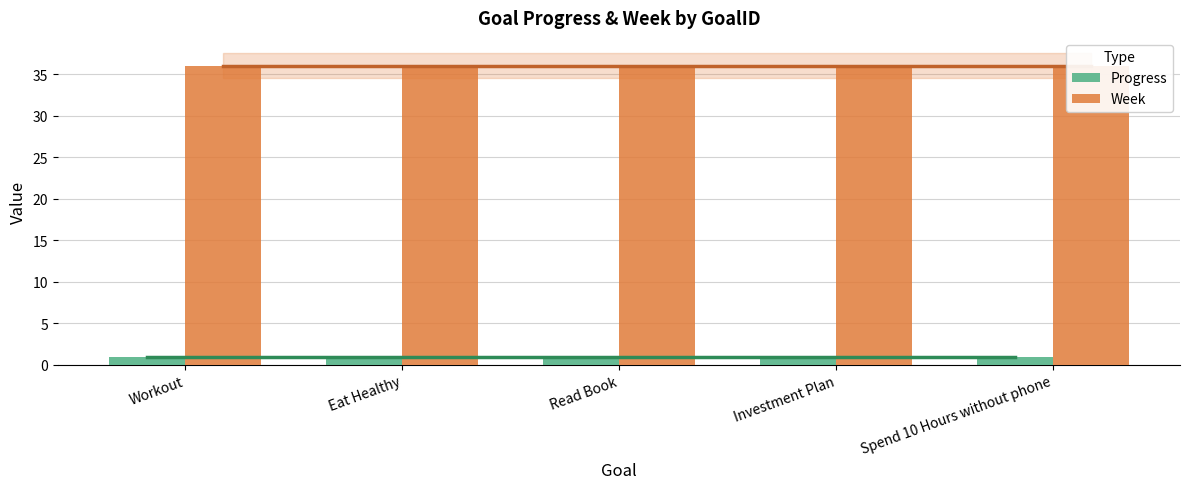

What is the average value of the Progress series?

1.0